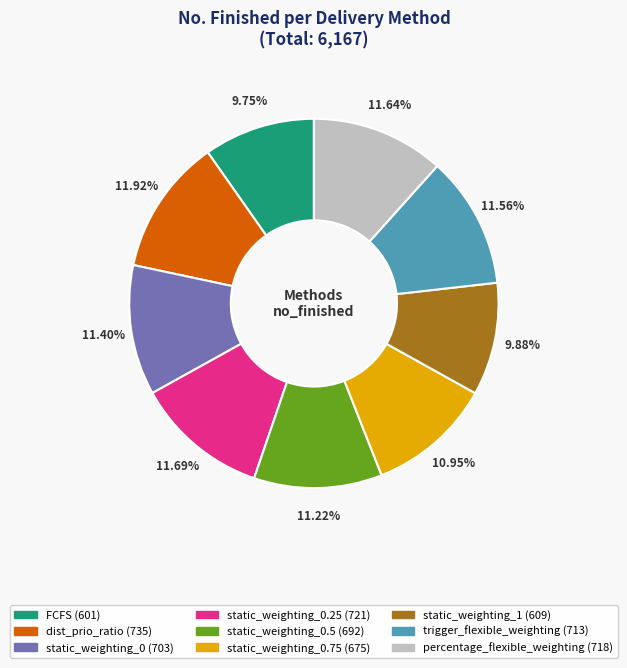

Does any single category account for the majority?

No